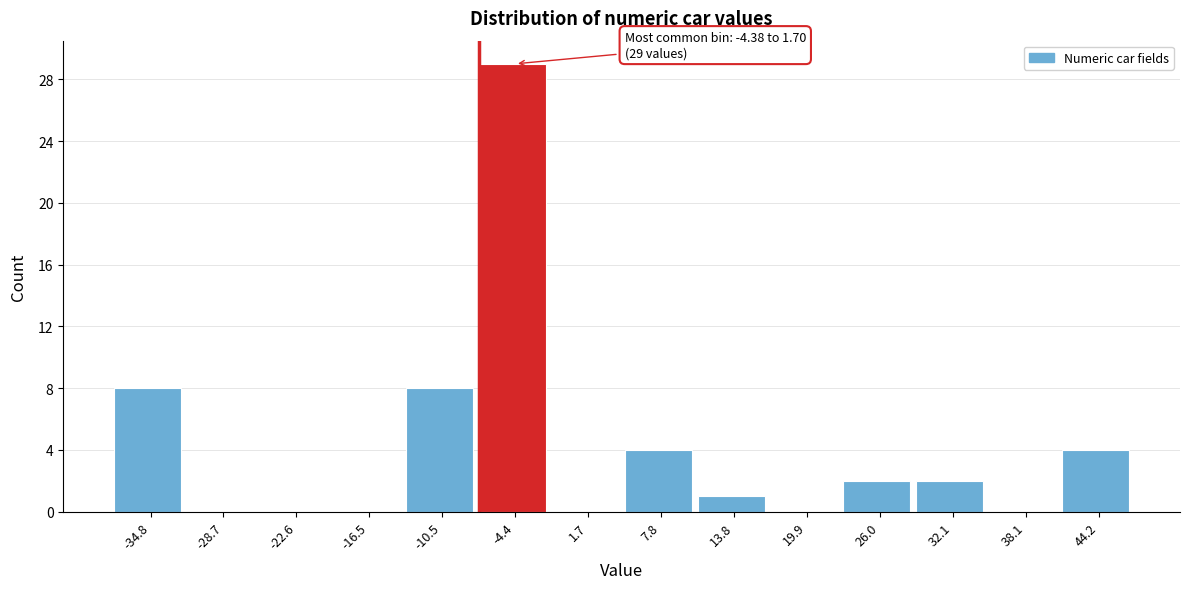

Reading left to right, extract all data points from this chart.

-34.8=8	-28.7=0	-22.6=0	-16.5=0	-10.5=8	-4.4=29	1.7=0	7.8=4	13.8=1	19.9=0	26.0=2	32.1=2	38.1=0	44.2=4